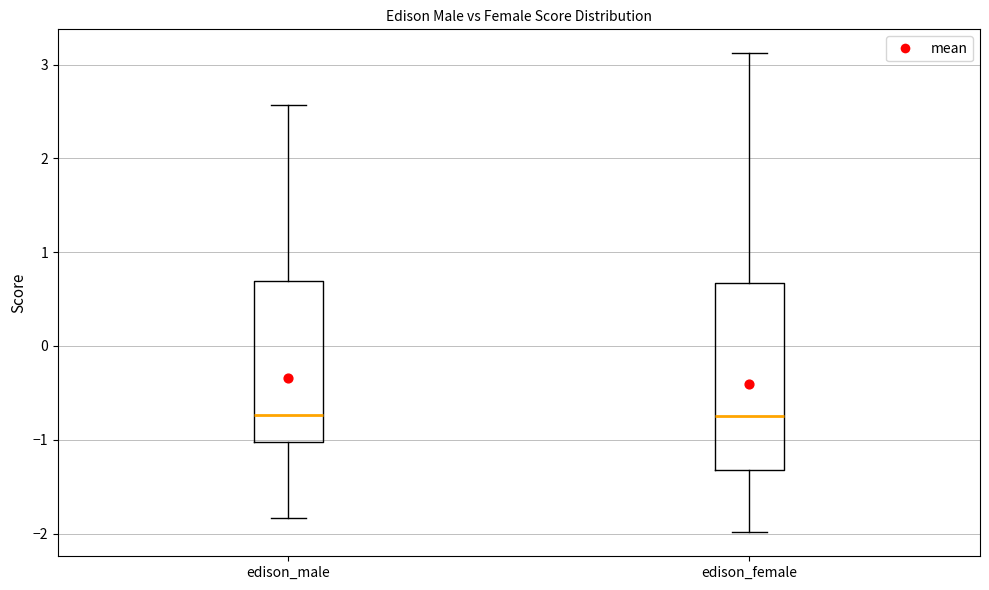

Reading left to right, transcribe this box plot: for each box, give where its median line is, the range the box spans, and where its two whiskers end, as read against the y-axis. The values are not printed on the chart, so give them approximately, as read against the axis.

edison_male: median -0.7, box -1.0 to 0.7, whiskers -1.8 to 2.6
edison_female: median -0.7, box -1.3 to 0.7, whiskers -2.0 to 3.1